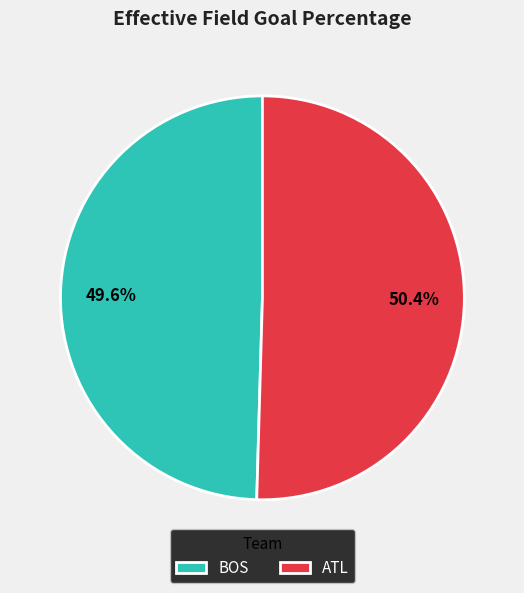

To the nearest percent, what is the difference between the ATL and BOS slice percentages?

1%